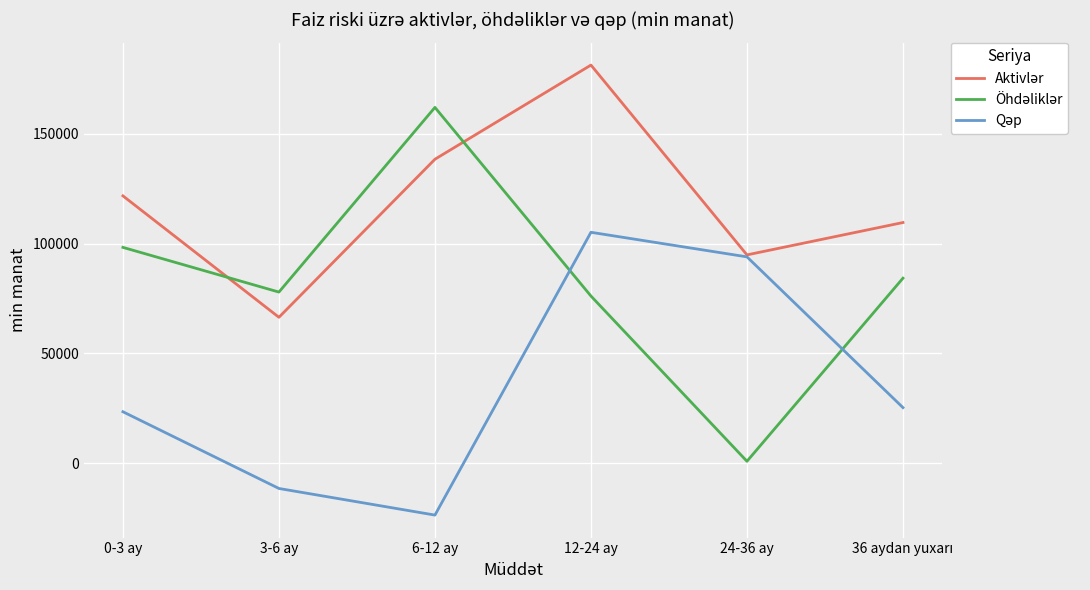

What is the spread (max minus min) of values at 3-6 ay?

89415.6